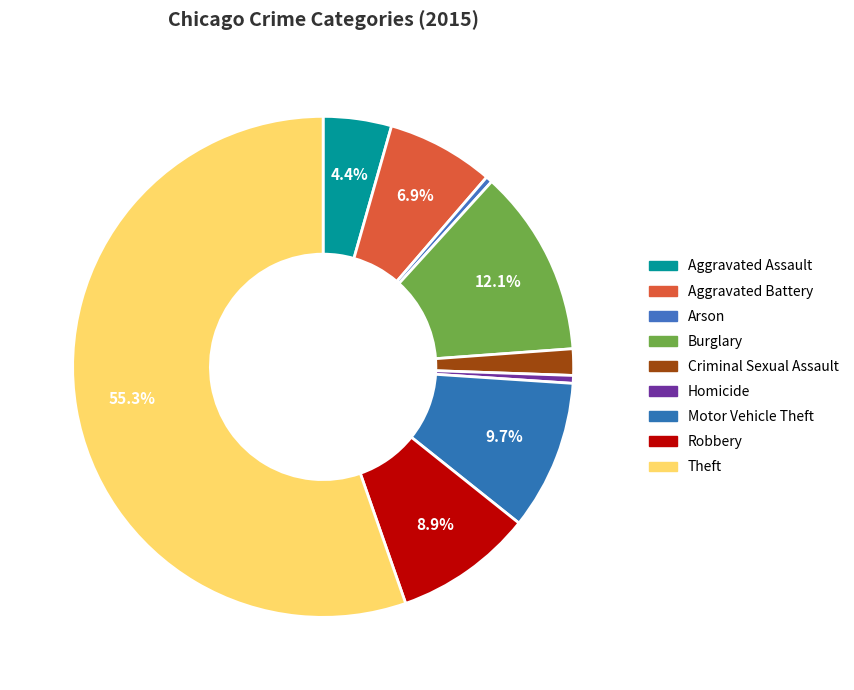

Is it true that Aggravated Assault is 12% of the pie?

False